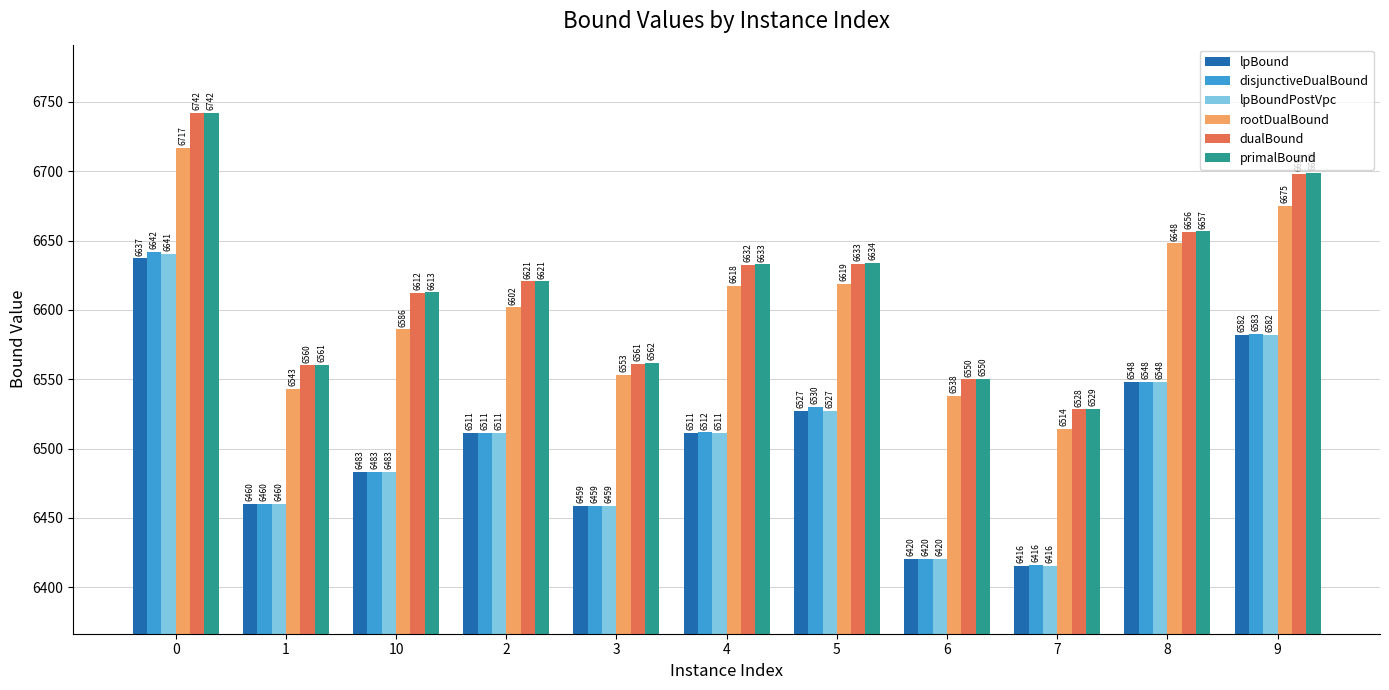

How many bars are there in each group?

6